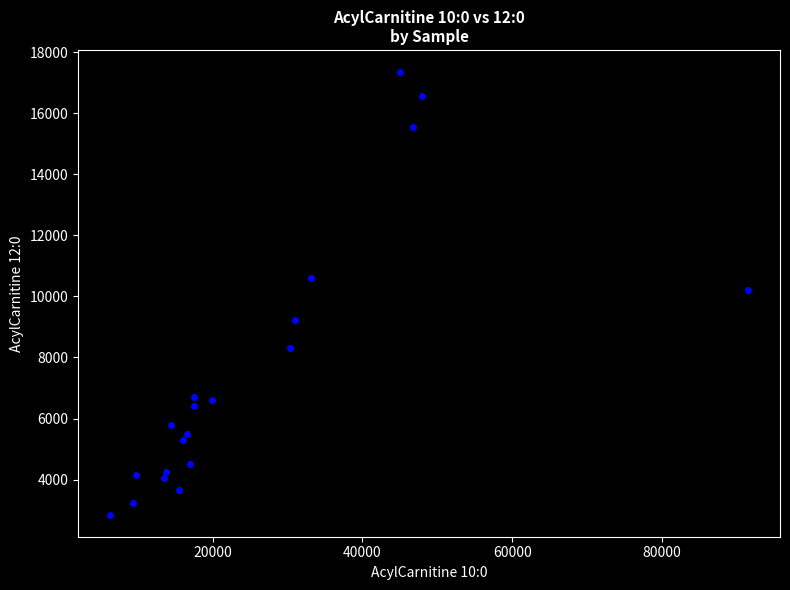

What is the range of X values (max minus min)?

85181.6